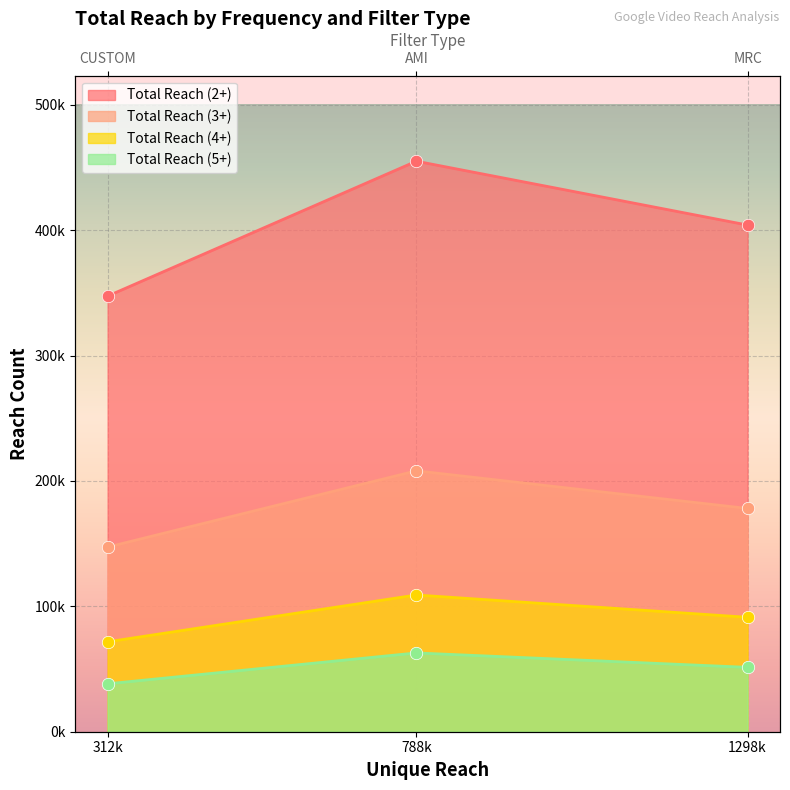

What are all the series names shown in the legend?

Total Reach (2+), Total Reach (3+), Total Reach (4+), Total Reach (5+)